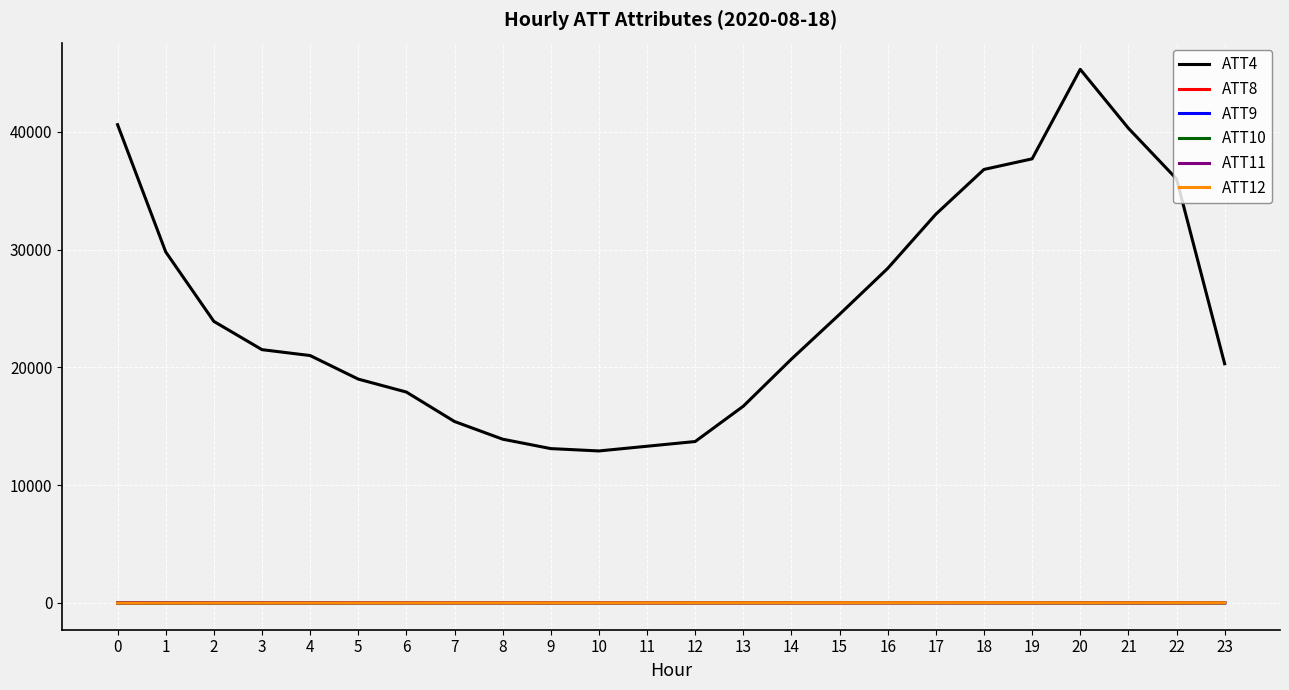

What is the highest value of the ATT10 series?

15.0